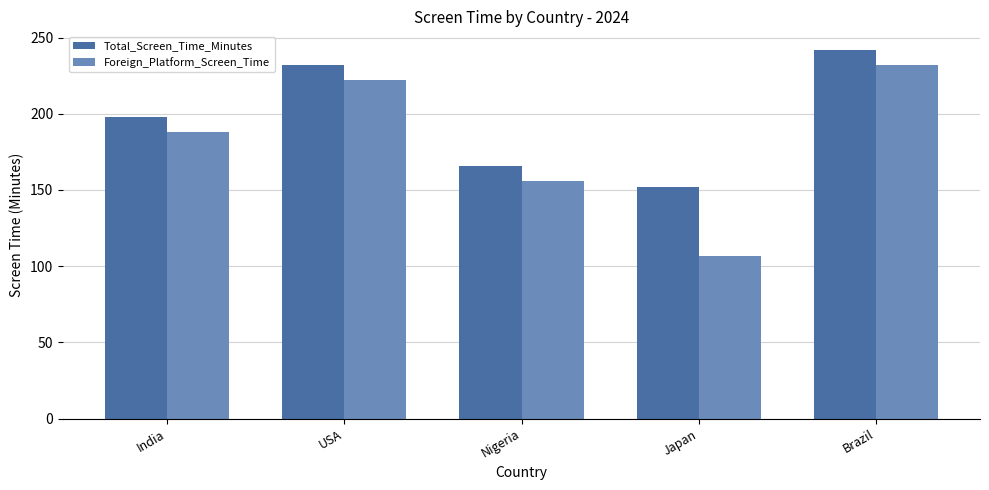

List the labels in order of Foreign_Platform_Screen_Time value, largest first.

Brazil, USA, India, Nigeria, Japan